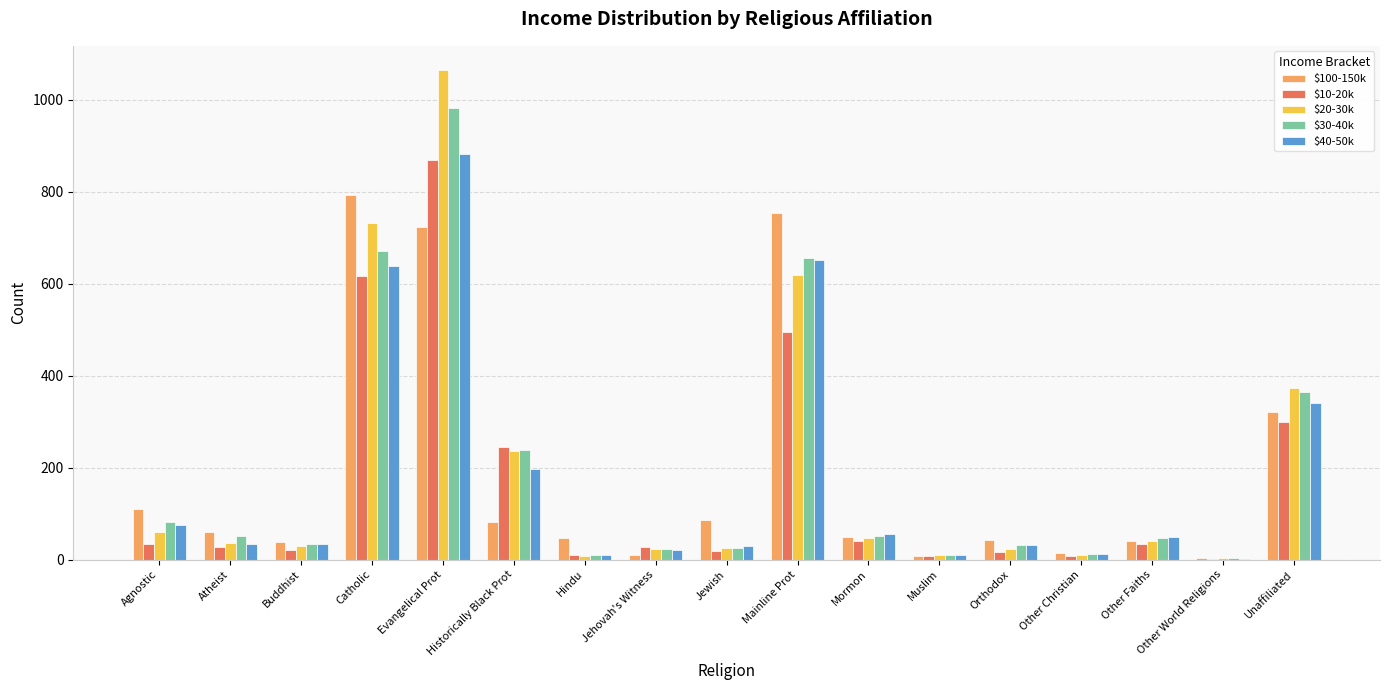

Are the bars horizontal?

No